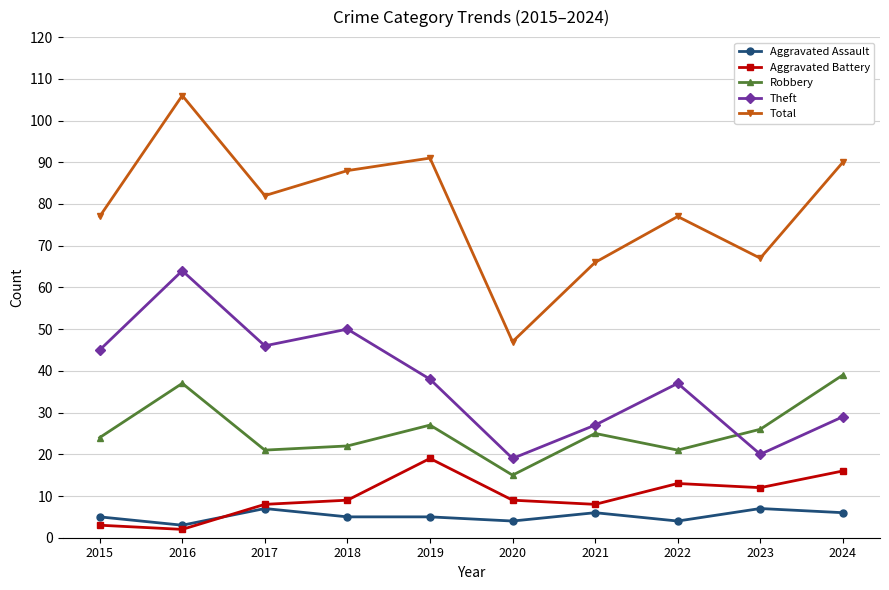

True or false: Robbery and Total cross at least once.

False